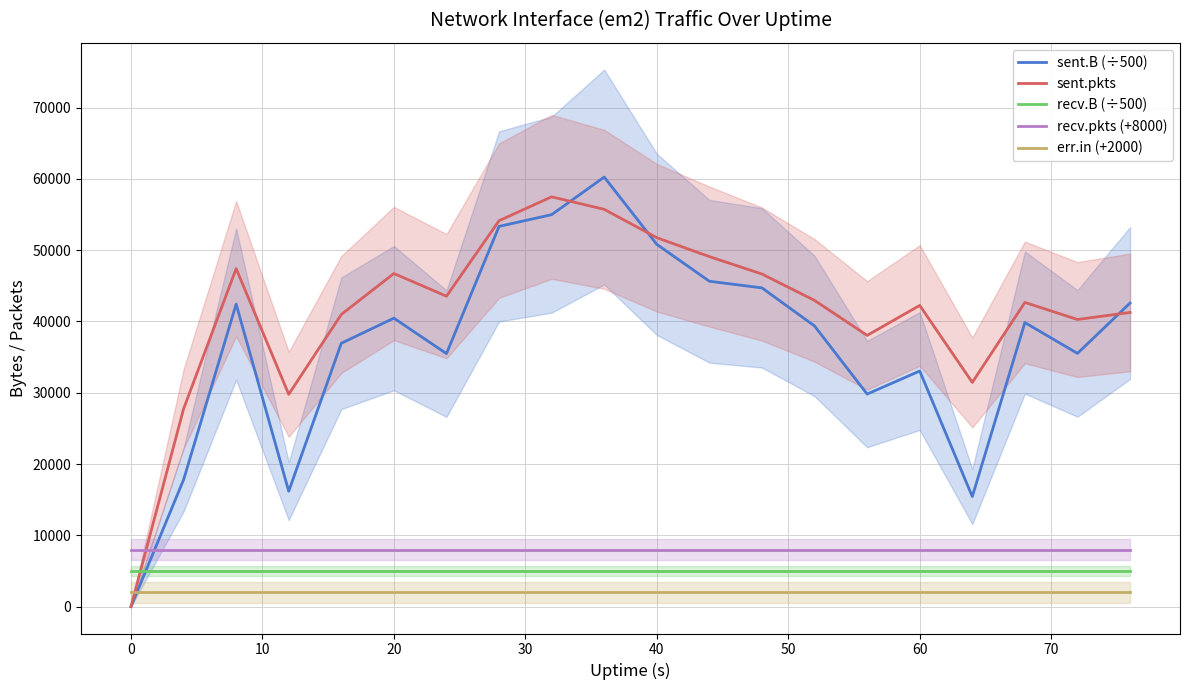

After their last crossing, which series has the higher values: sent.B (÷500) or err.in (+2000)?

sent.B (÷500)